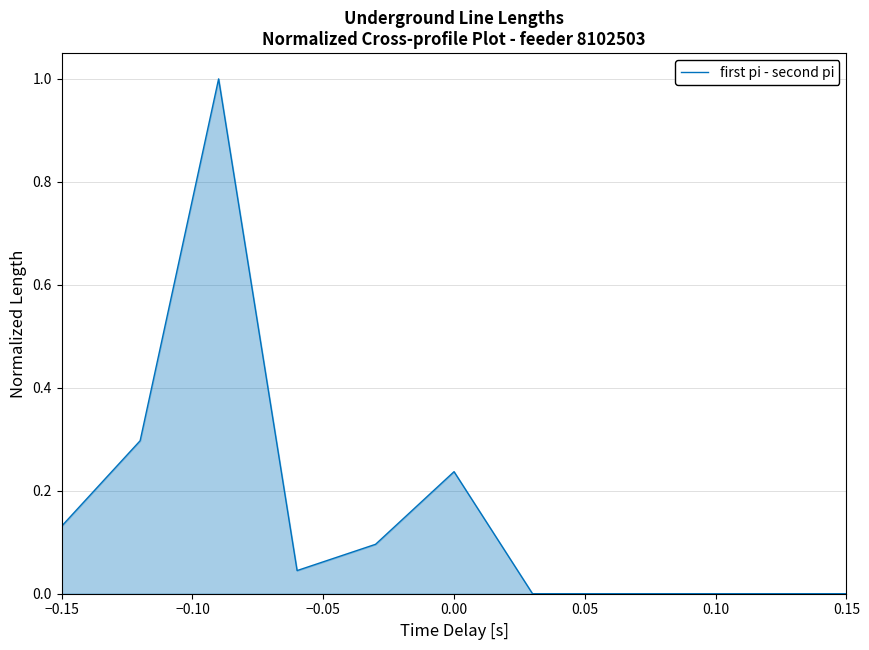

What is the greatest value displayed?

1.0